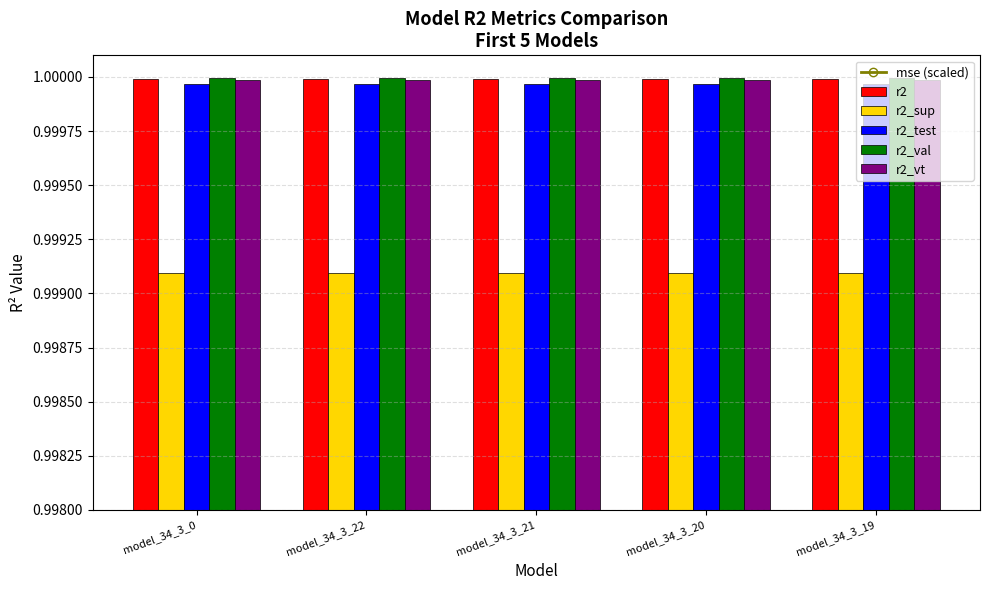

Which category has the lowest value in the r2 series?

model_34_3_22